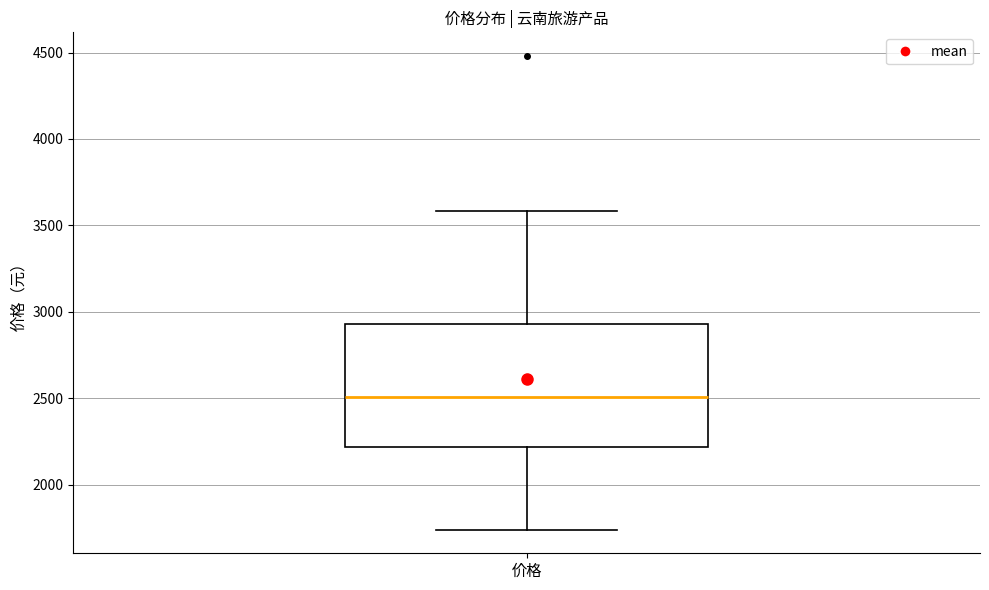

Transcribe this box plot: give where the median line is, the range the box spans, and where the two whiskers end, as read against the y-axis. The values are not printed on the chart, so give them approximately, as read against the axis.

median 2500, box 2200 to 2950, whiskers 1750 to 3600